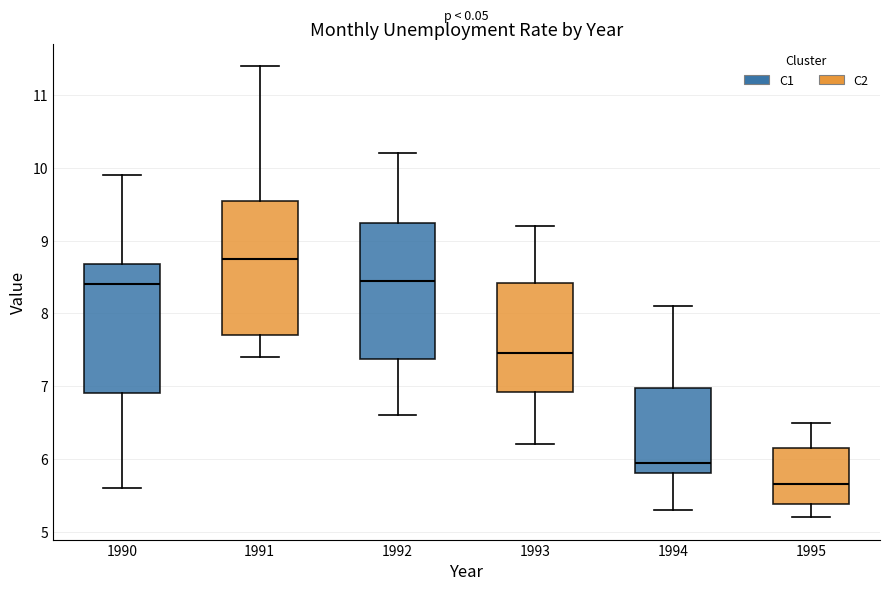

Which box has the lowest median line?

1995